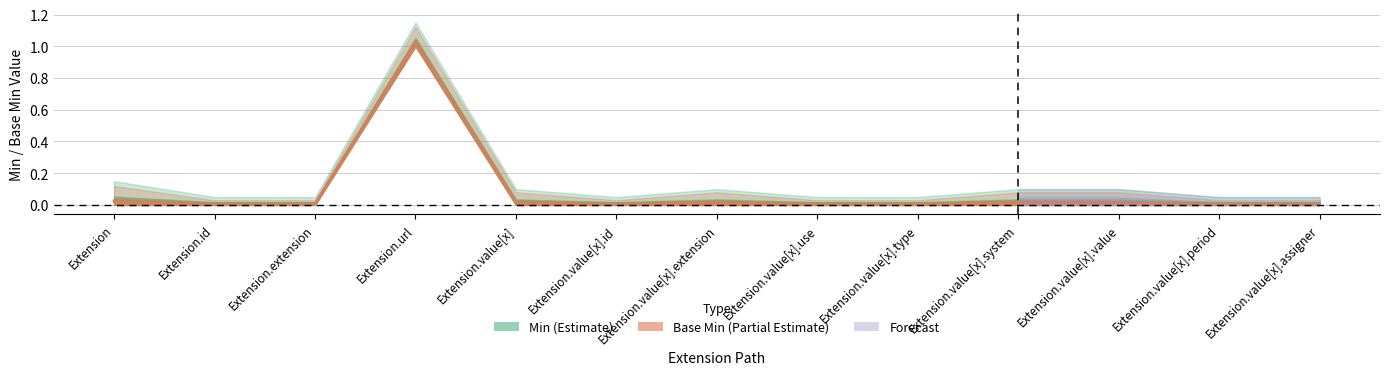

Is the value of Min at Extension.value[x].type greater than the value of Base Min at Extension.value[x].use?

No